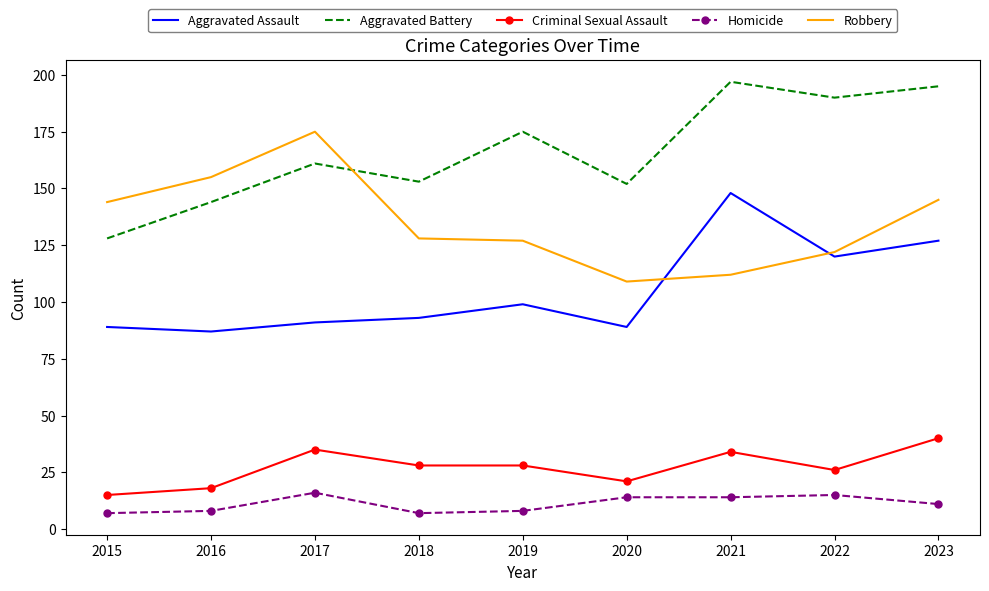

In Aggravated Assault, how many points are higher than both neighbors (excluding endpoints)?

2